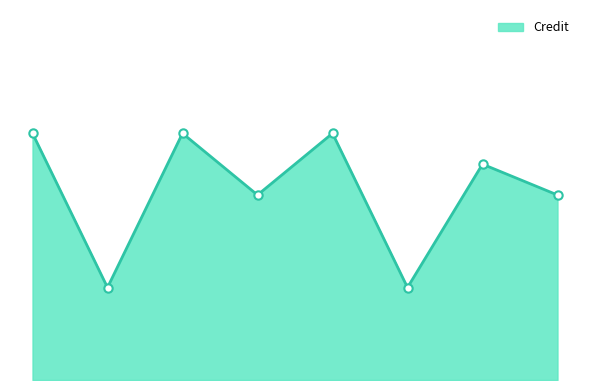

Does the chart have visible grid lines?

No